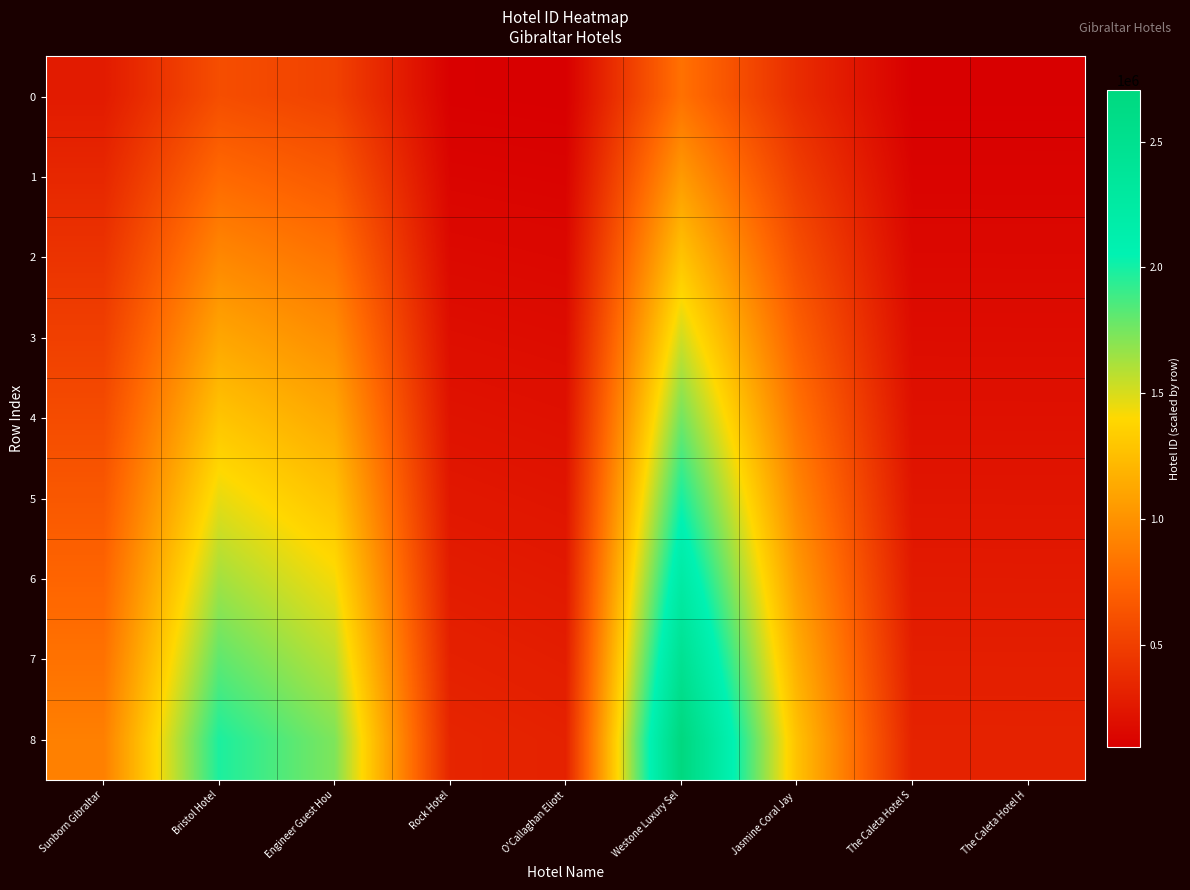

What is the total value across all series at The Caleta Hotel S?

1863406.3